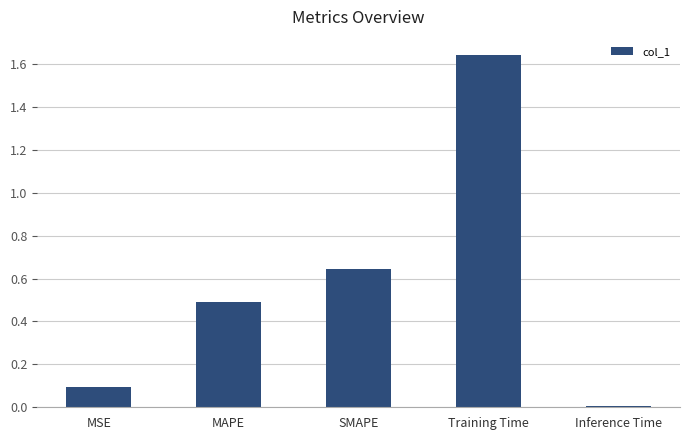

Is it true that the value at MSE is 0.2?

False